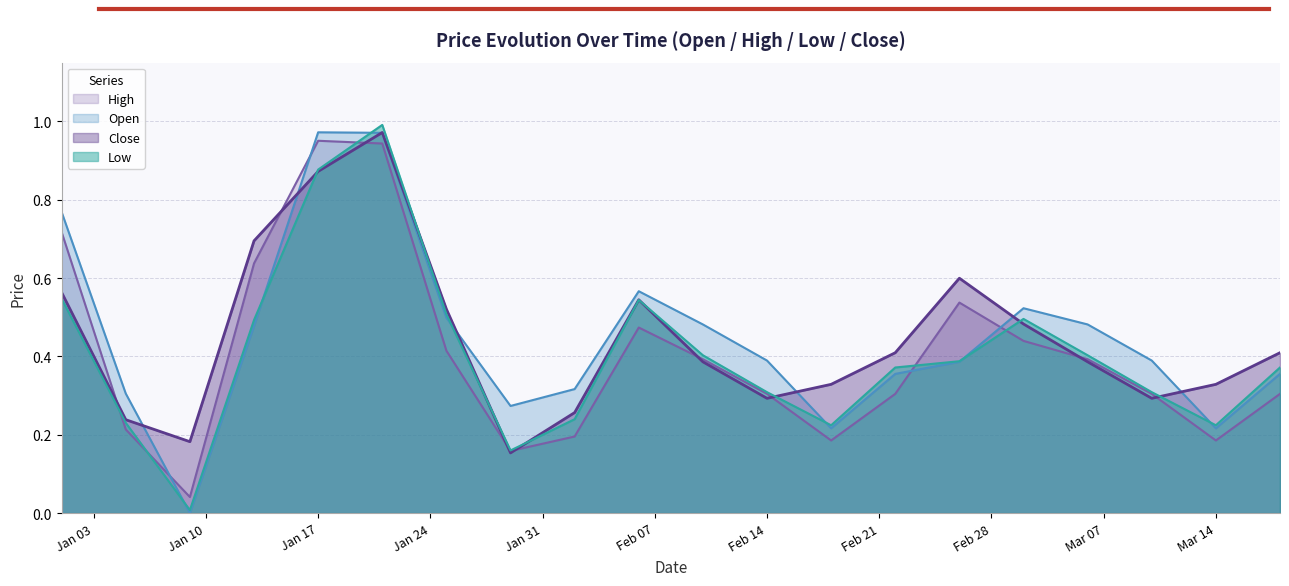

What is the difference between the maximum and minimum values in the Low series?

1.0